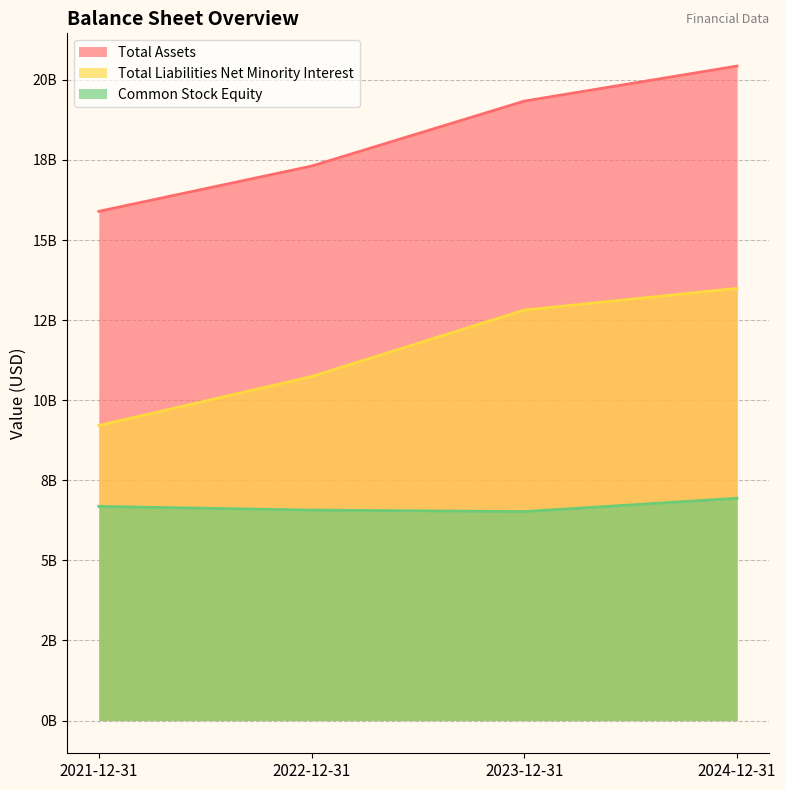

How many data points in Total Liabilities Net Minority Interest are above 12814152000?

1